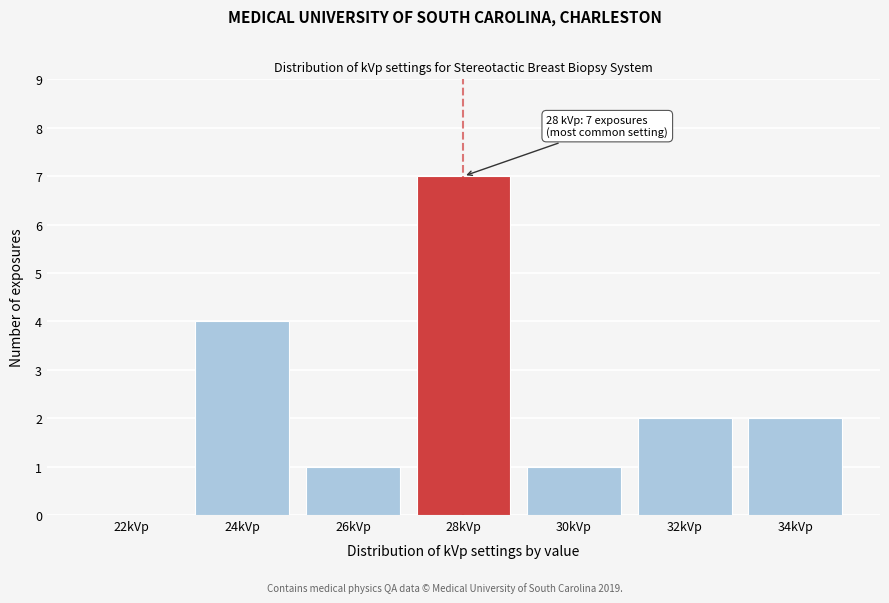

Reading left to right, list all the values displayed in this chart.

22kVp=0	24kVp=4	26kVp=1	28kVp=7	30kVp=1	32kVp=2	34kVp=2